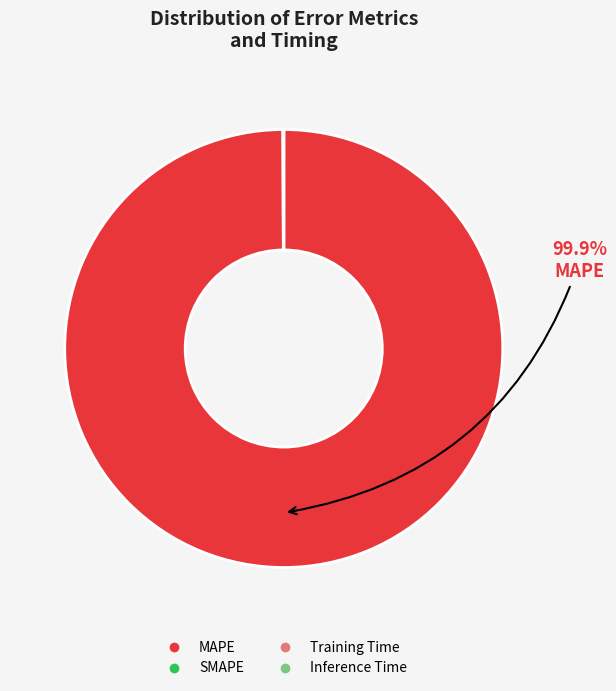

What is the largest slice in the pie chart?

MAPE